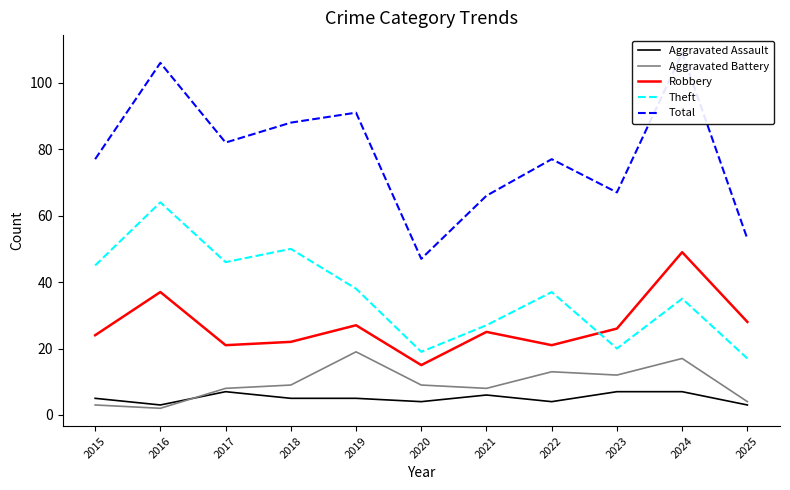

How many distinct data groups are displayed?

5